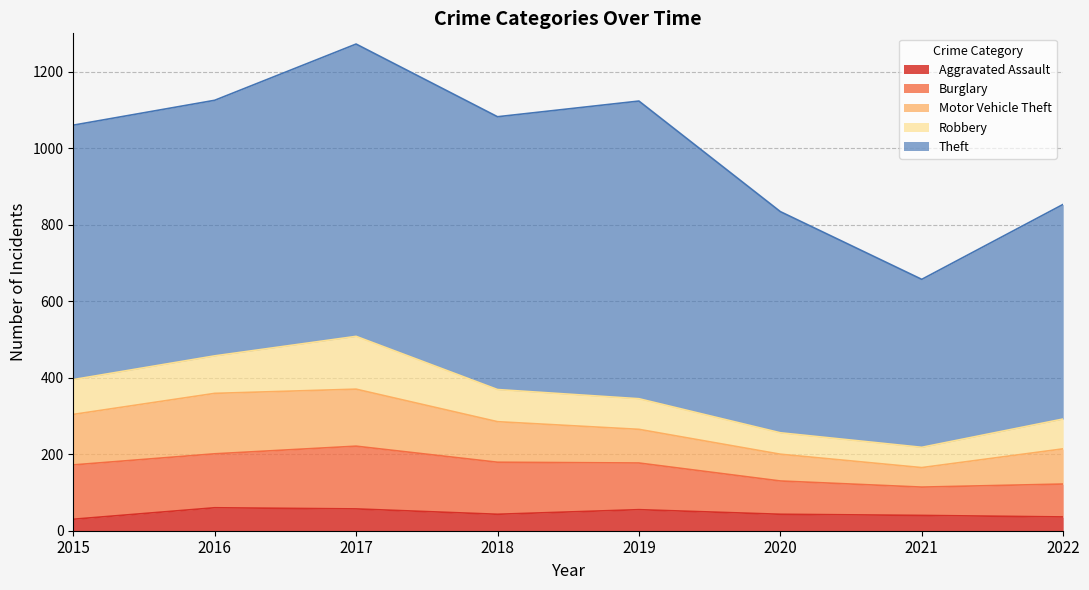

What are all the series names shown in the legend?

Aggravated Assault, Burglary, Motor Vehicle Theft, Robbery, Theft